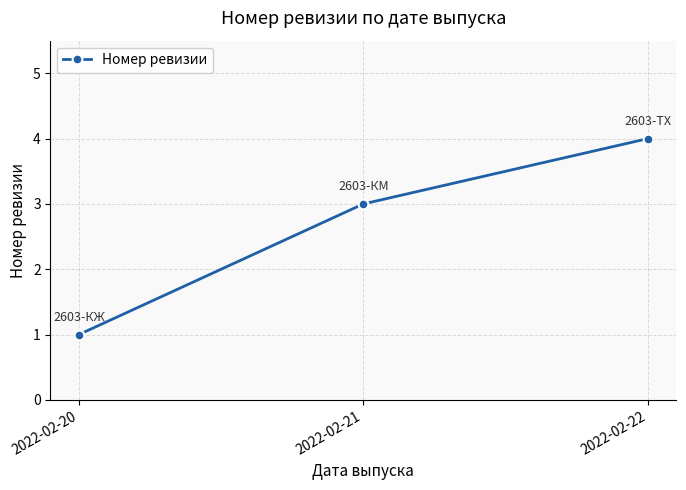

What is the minimum value shown in the chart?

1